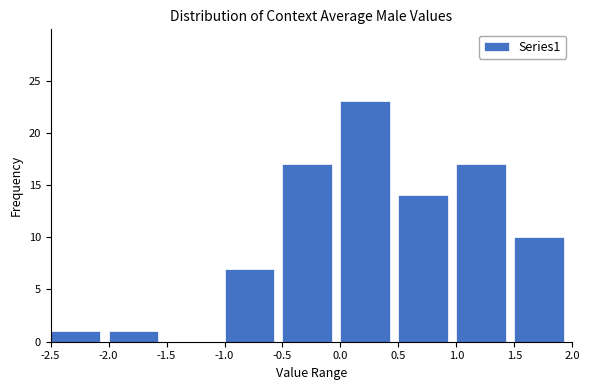

Reading left to right, list every bar in this chart as the range it spans on the x-axis followed by its height. The values are not printed on the chart, so give them approximately, as read against the axis.

-2.5 to -2.0: 1
-2.0 to -1.5: 1
-1.5 to -1.0: 0
-1.0 to -0.5: 7
-0.5 to 0.0: 17
0.0 to 0.5: 23
0.5 to 1.0: 14
1.0 to 1.5: 17
1.5 to 2.0: 10